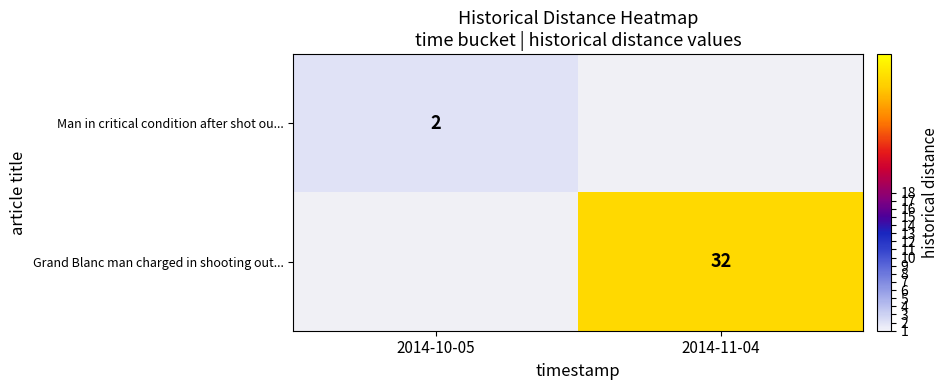

Is the value of Man in critical condition after shot ou... at 2014-10-05 greater than the value of Grand Blanc man charged in shooting out... at 2014-11-04?

No